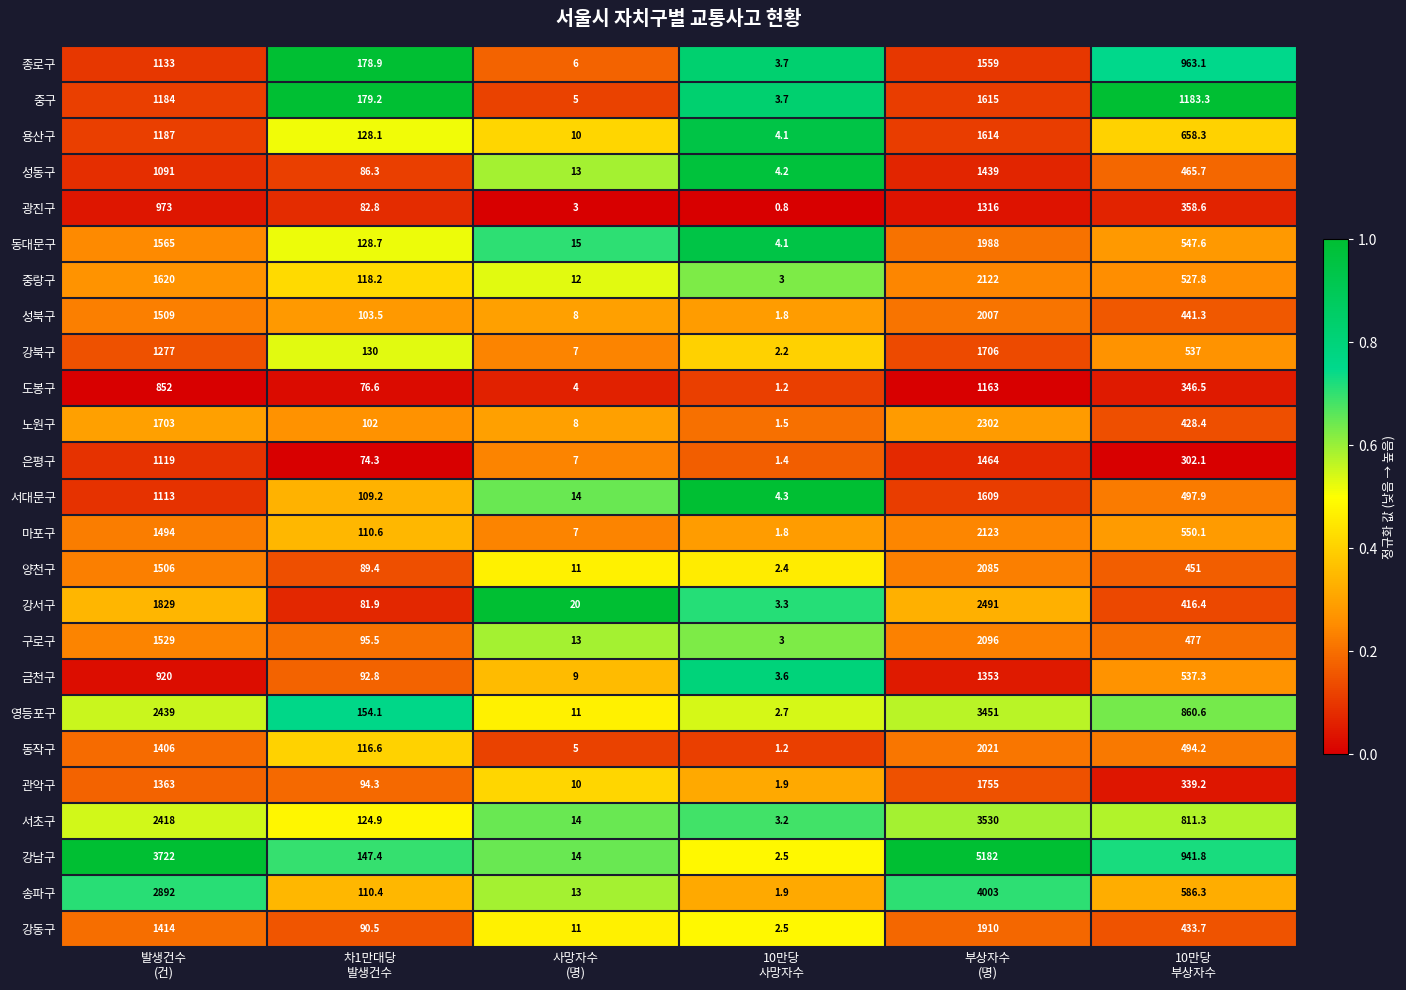

Rank the series by their maximum value, from lowest to highest.

도봉구, 광진구, 금천구, 성동구, 은평구, 종로구, 서대문구, 용산구, 중구, 강북구, 관악구, 강동구, 동대문구, 성북구, 동작구, 양천구, 구로구, 중랑구, 마포구, 노원구, 강서구, 영등포구, 서초구, 송파구, 강남구